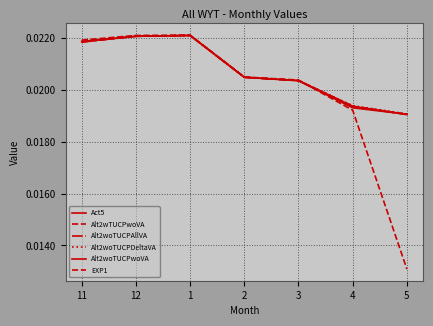

True or false: Alt2wTUCPwoVA and Alt2woTUCPDeltaVA cross at least once.

True